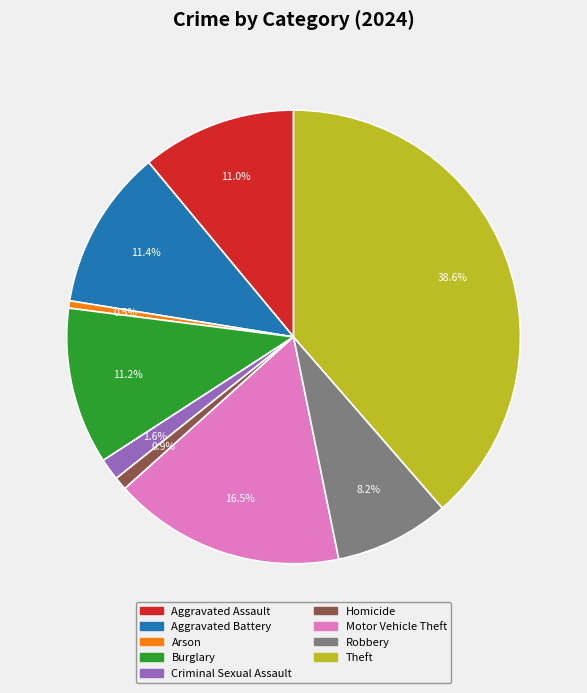

What is the largest slice in the pie chart?

Theft